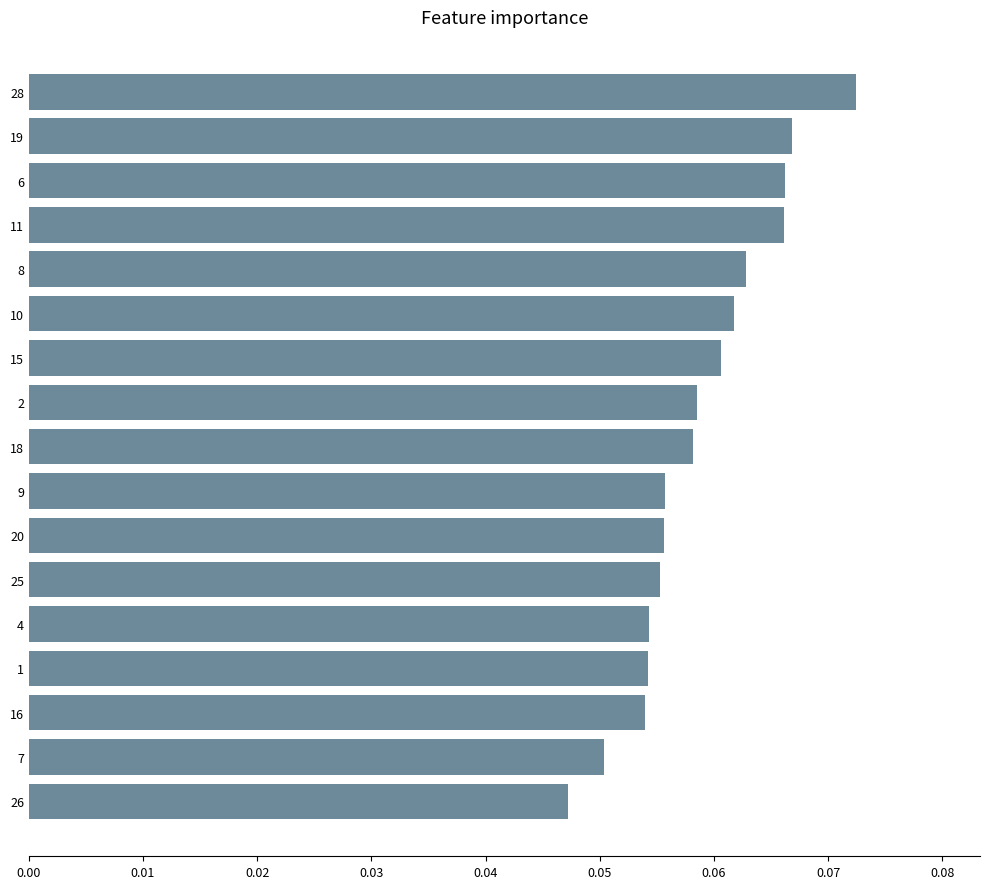

Which has a higher value, 10 or 16?

10